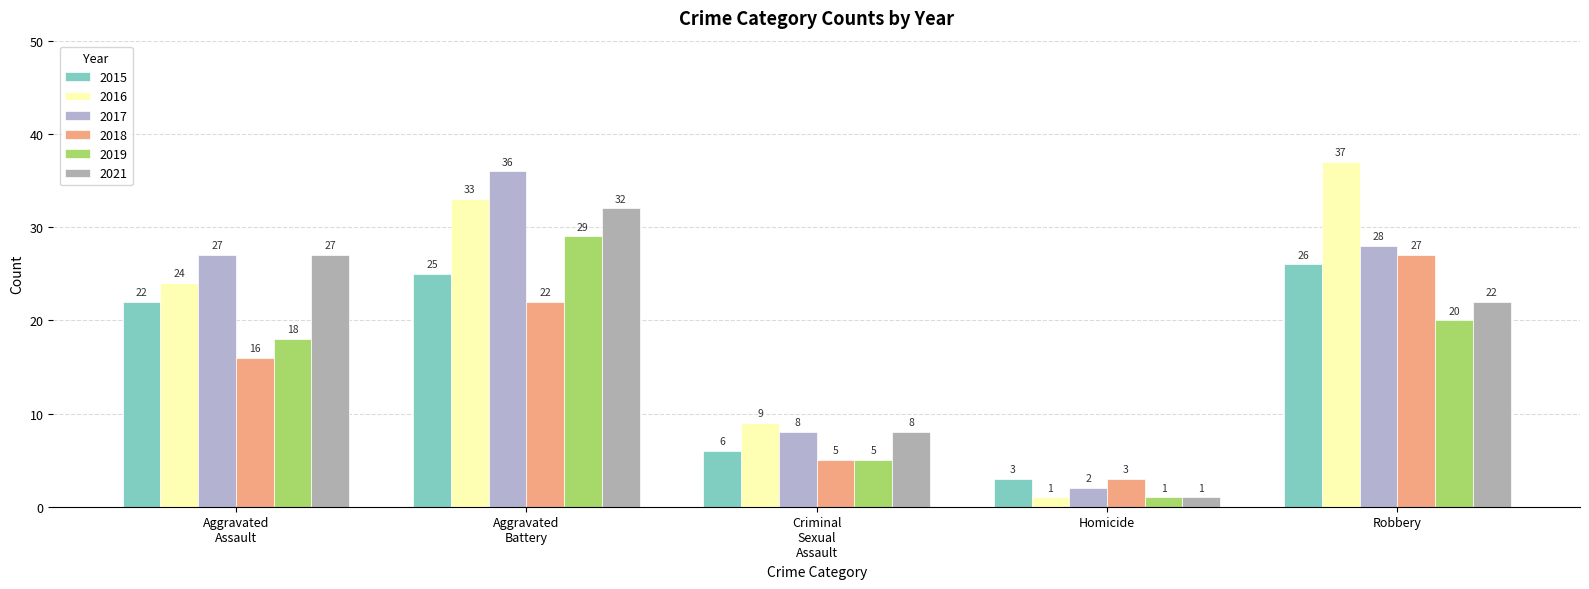

What is the label of the 2nd bar from the right?

Homicide